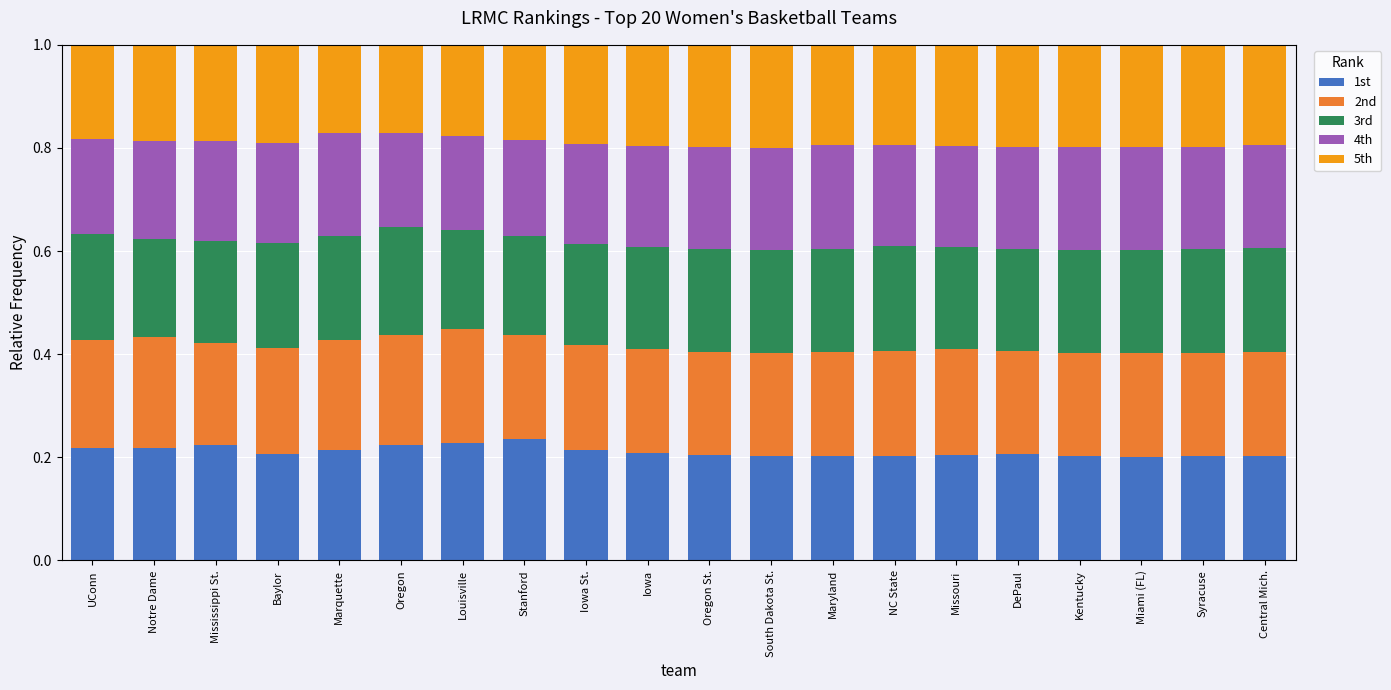

What are all the series names shown in the legend?

1st, 2nd, 3rd, 4th, 5th